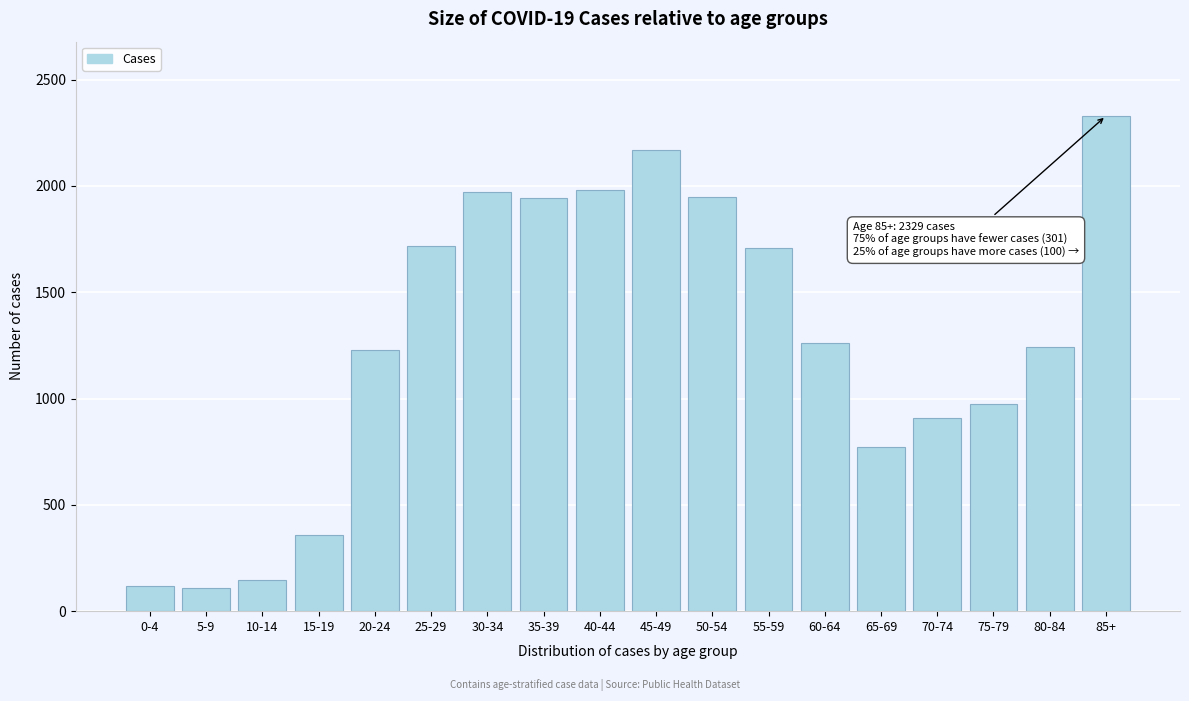

Approximately how many times larger is the value at 80-84 compared to 85+?

0.5